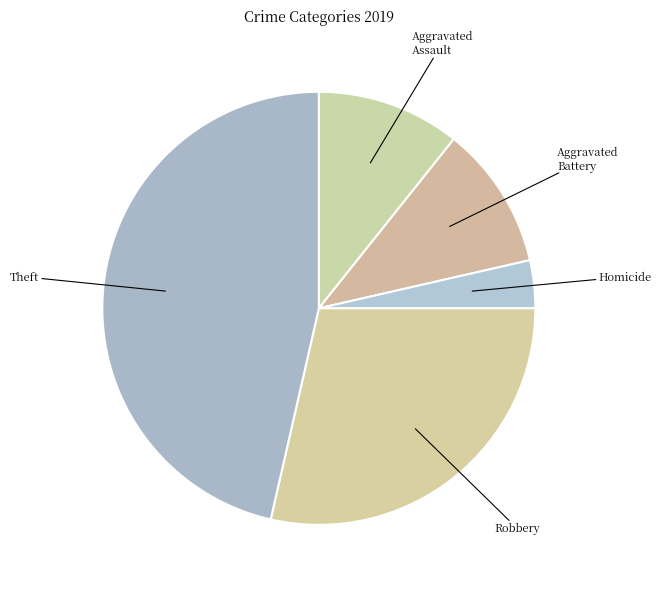

Does Homicide account for over 50% of the chart?

No